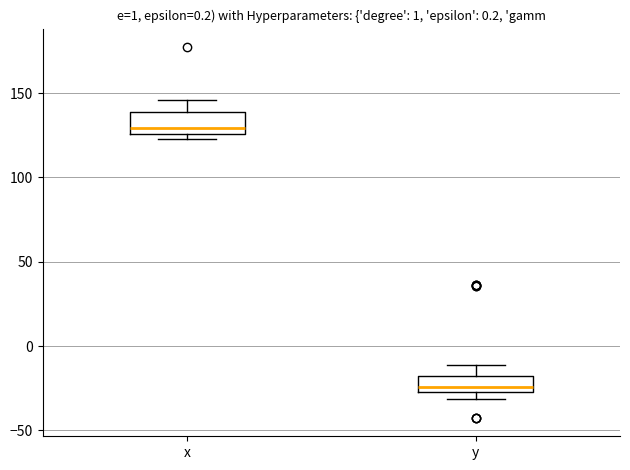

Reading left to right, read every box against the y-axis: the position of its median line, the range the box covers, and the ends of its whiskers. The values are not printed on the chart, so give them approximately, as read against the axis.

x: median 130, box 125 to 140, whiskers 125 (just below the box's lower edge) to 145
y: median -25, box -30 to -20, whiskers -30 (just below the box's lower edge) to -10